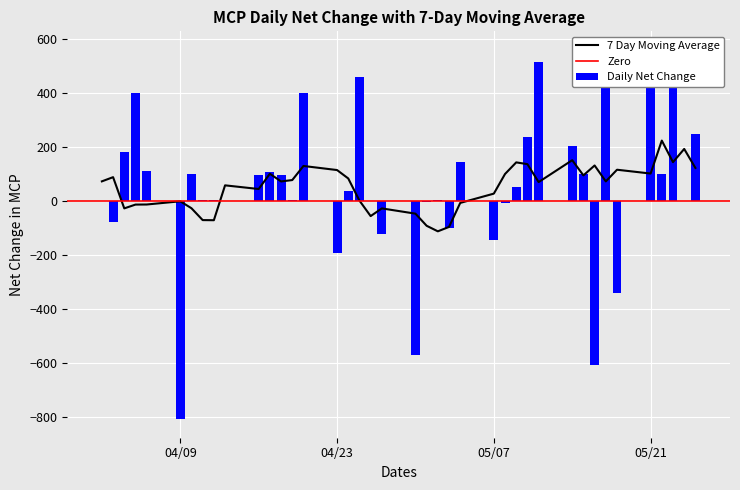

What is the maximum value for 7 Day Moving Average?

222.6